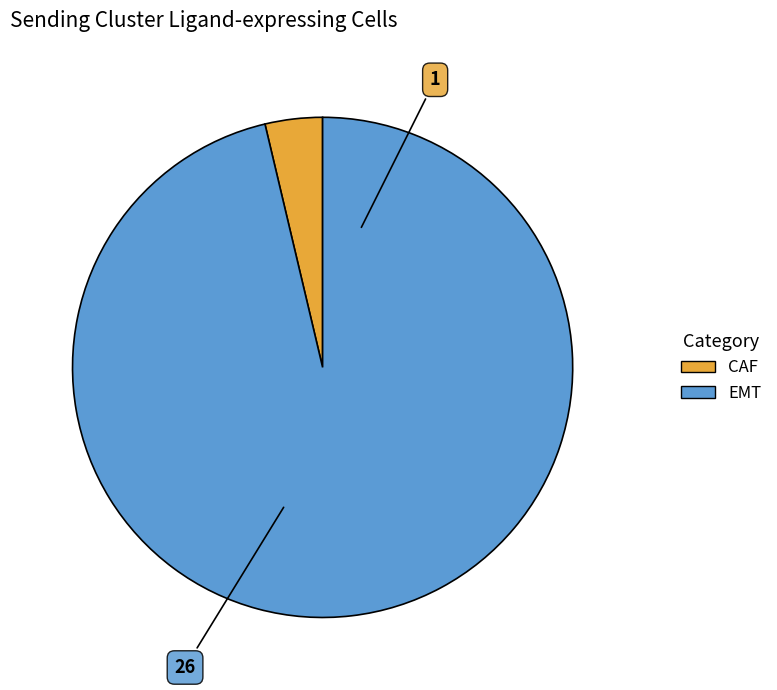

Is it true that CAF is 4% of the pie?

True